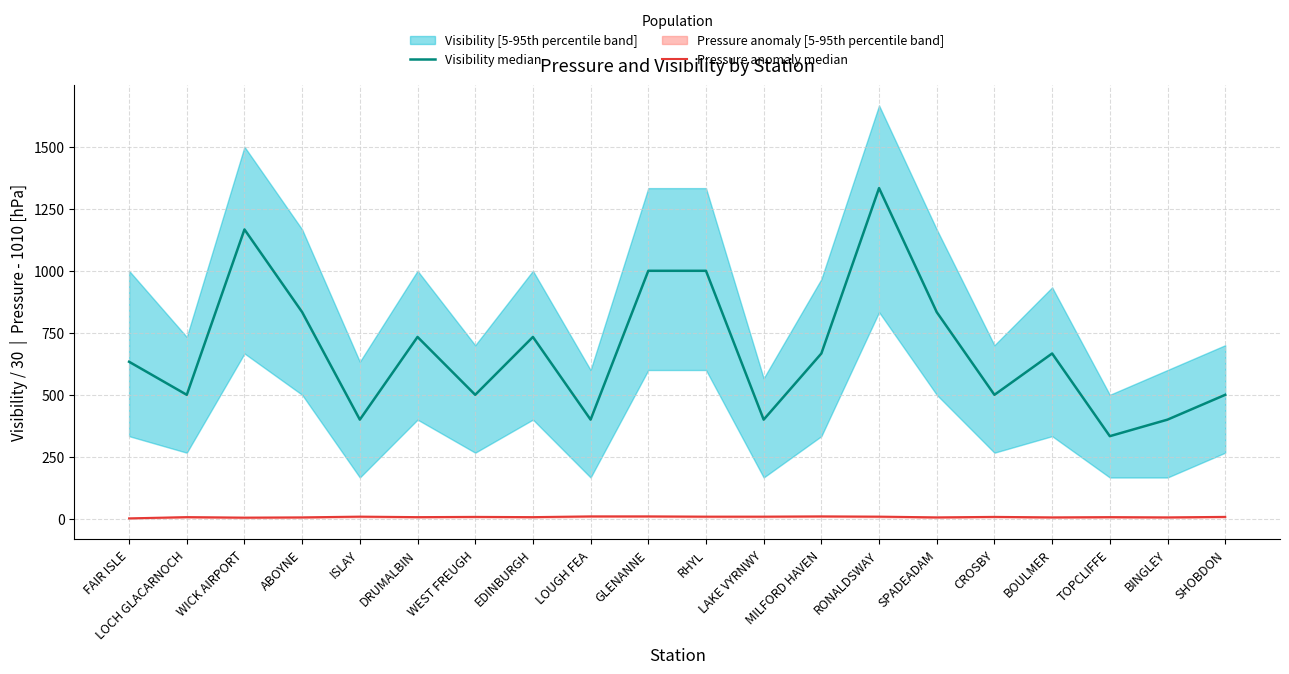

Reading left to right, extract all data points from this chart.

Visibility median: 633.3	500.0	1166.7	833.3	400.0	733.3	500.0	733.3	400.0	1000.0	1000.0	400.0	666.7	1333.3	833.3	500.0	666.7	333.3	400.0	500.0
Pressure anomaly median: 2.0	7.0	5.0	6.0	9.0	7.0	8.0	7.0	10.0	10.0	9.0	9.0	10.0	9.0	6.0	8.0	6.0	7.0	6.0	8.0